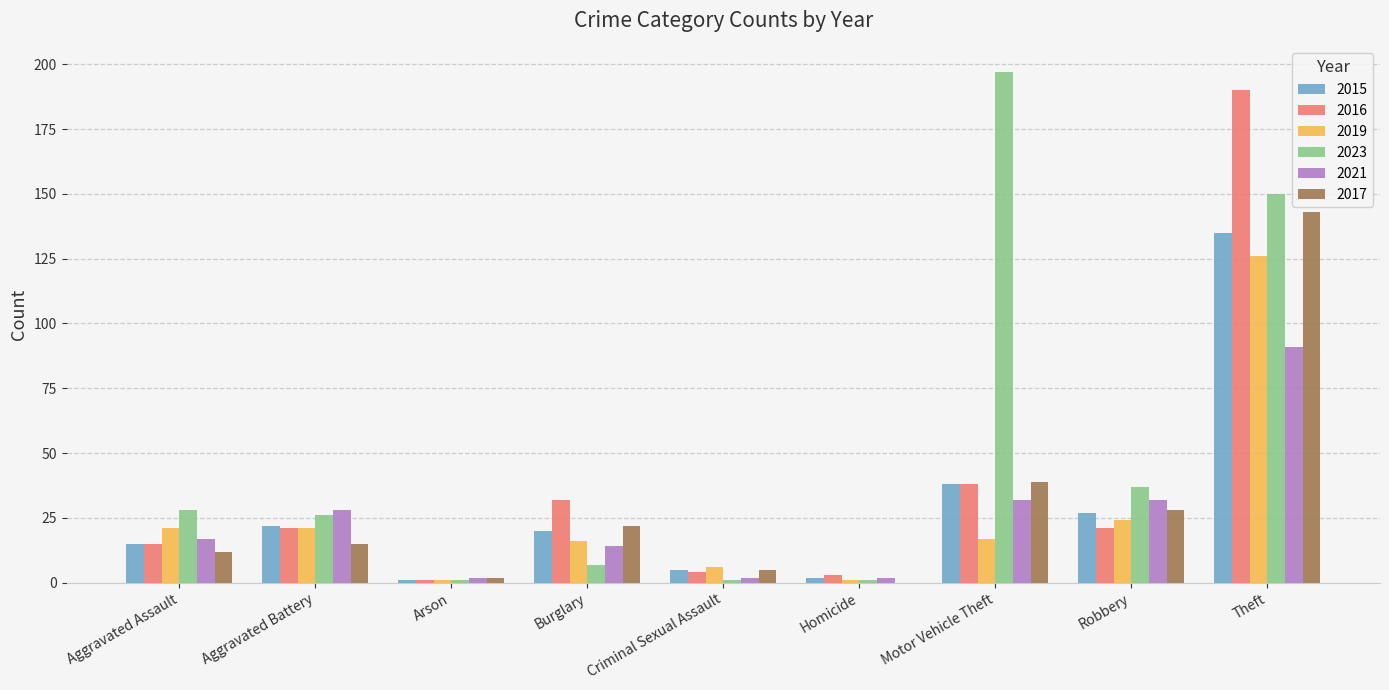

What is the greatest value displayed?

197